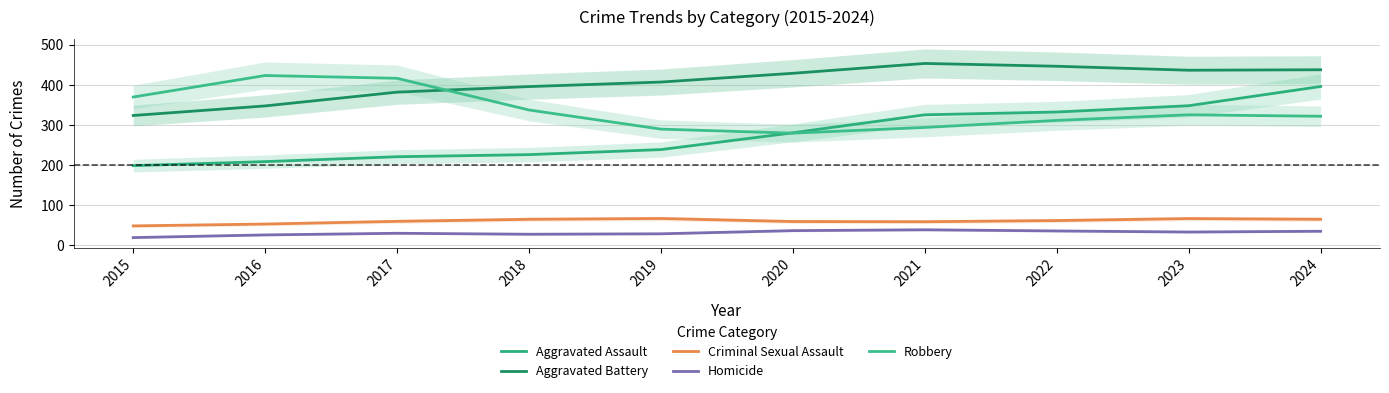

Which has a higher value, 2015 or 2024?

2024